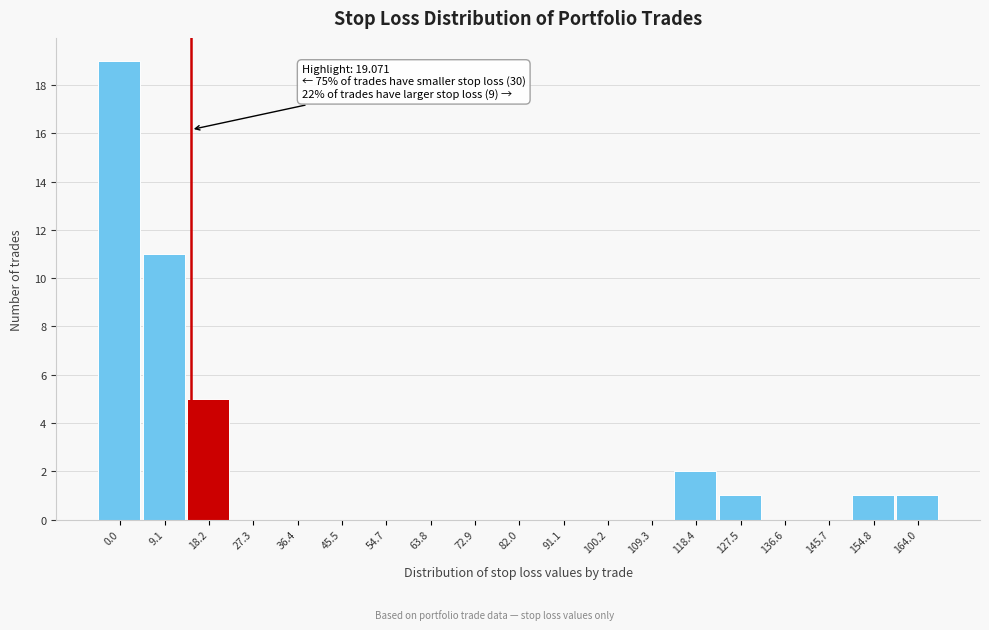

Reading left to right, what are all the values shown in this chart?

0.0=19	9.1=11	18.2=5	27.3=0	36.4=0	45.5=0	54.7=0	63.8=0	72.9=0	82.0=0	91.1=0	100.2=0	109.3=0	118.4=2	127.5=1	136.6=0	145.7=0	154.8=1	164.0=1